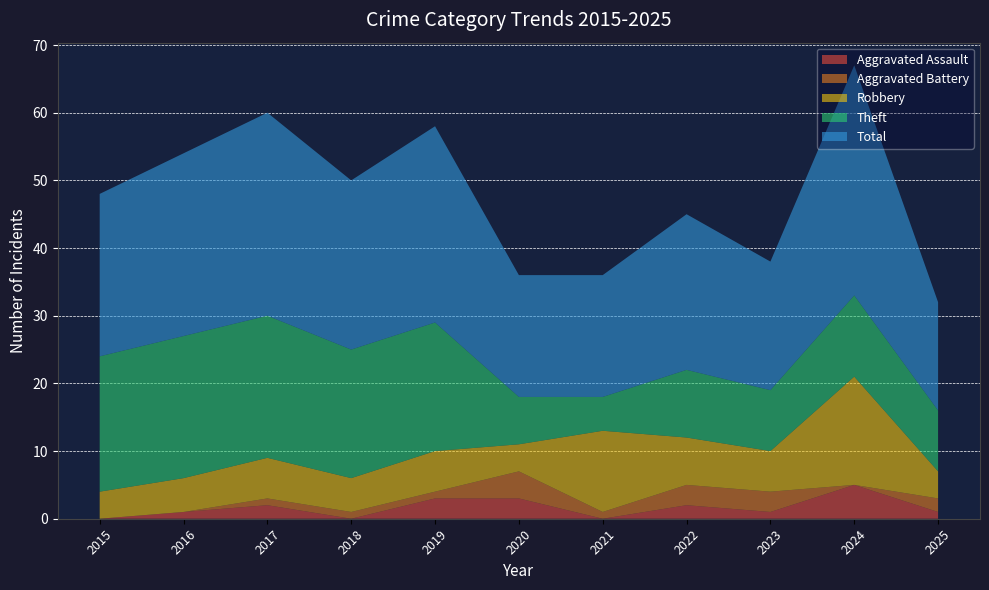

Reading left to right, extract all data points from this chart.

Aggravated Assault: 0	1	2	0	3	3	0	2	1	5	1
Aggravated Battery: 0	0	1	1	1	4	1	3	3	0	2
Robbery: 4	5	6	5	6	4	12	7	6	16	4
Theft: 20	21	21	19	19	7	5	10	9	12	9
Total: 24	27	30	25	29	18	18	23	19	34	16